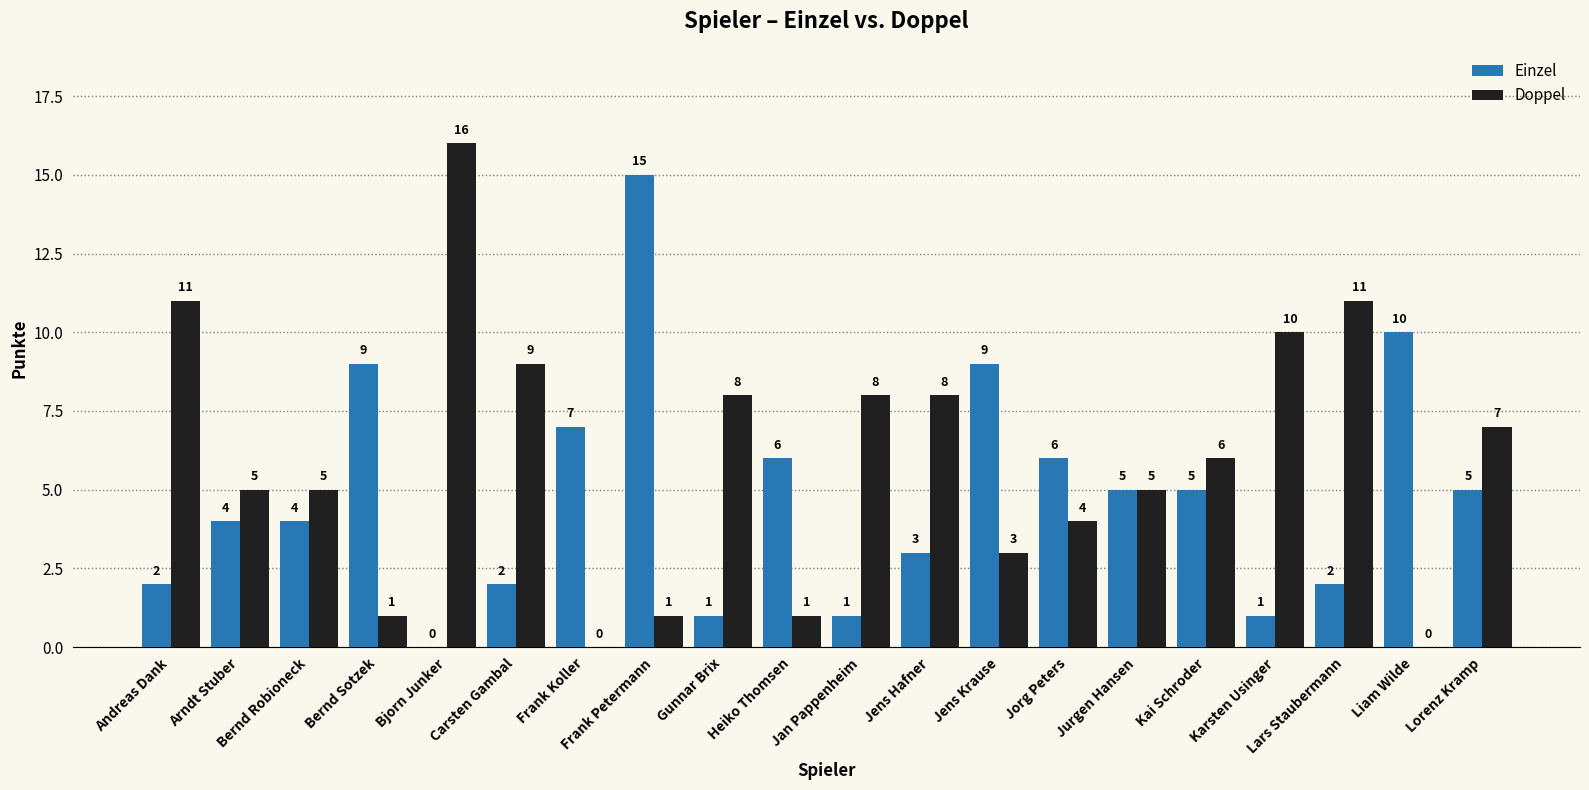

What is the maximum value for Einzel?

15